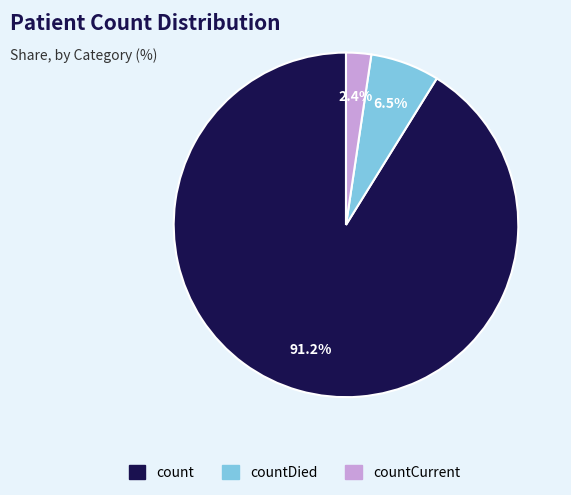

Rank the categories by value from lowest to highest.

countCurrent, countDied, count